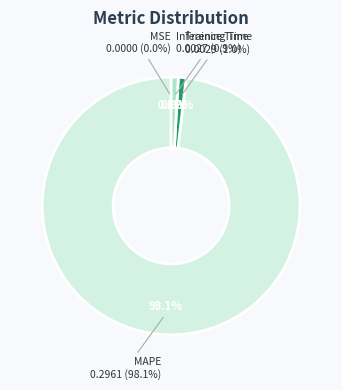

Is MAPE the majority of the pie?

Yes